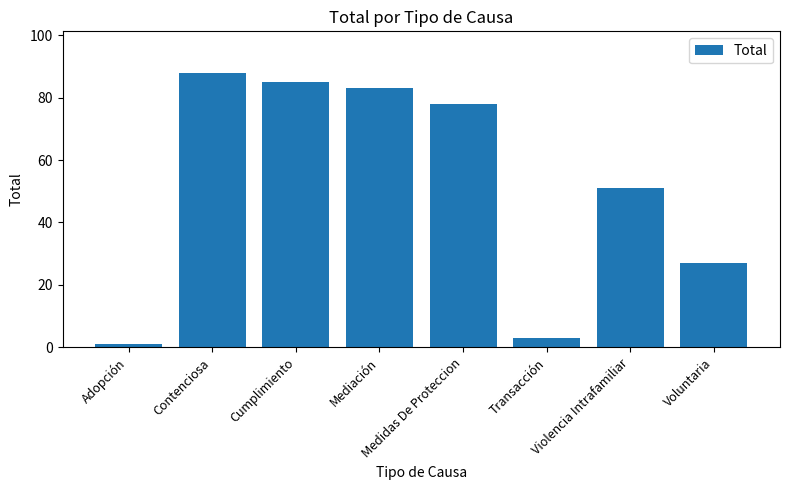

What is the label of the 5th bar from the right?

Mediación